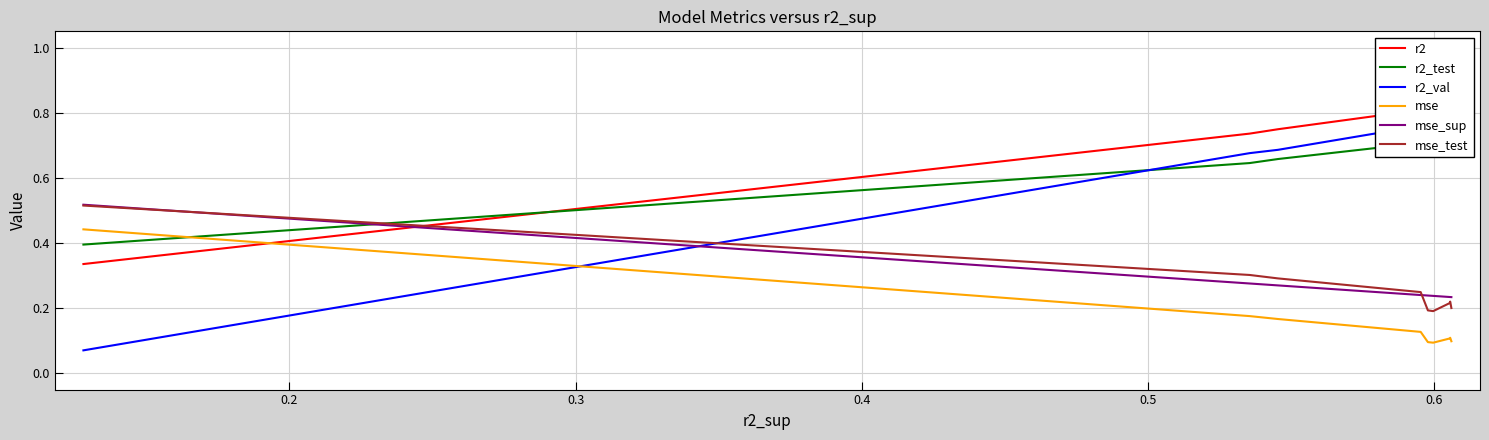

True or false: mse_test and mse intersect in this chart.

False